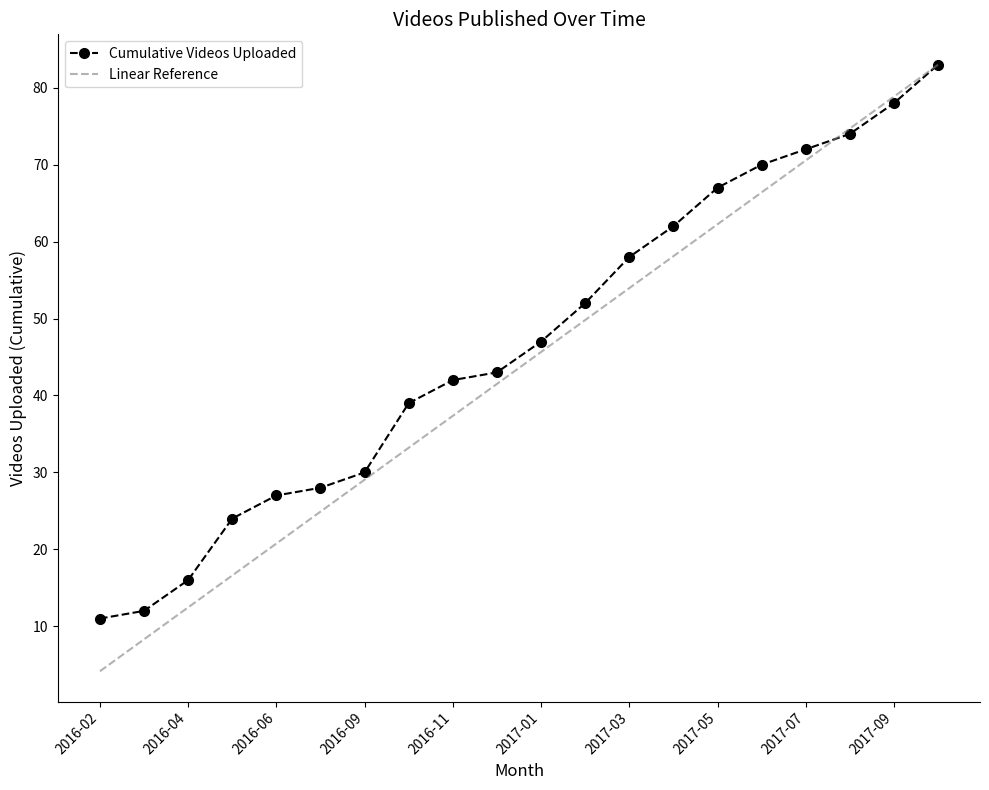

What is the maximum value shown in the chart?

83.0